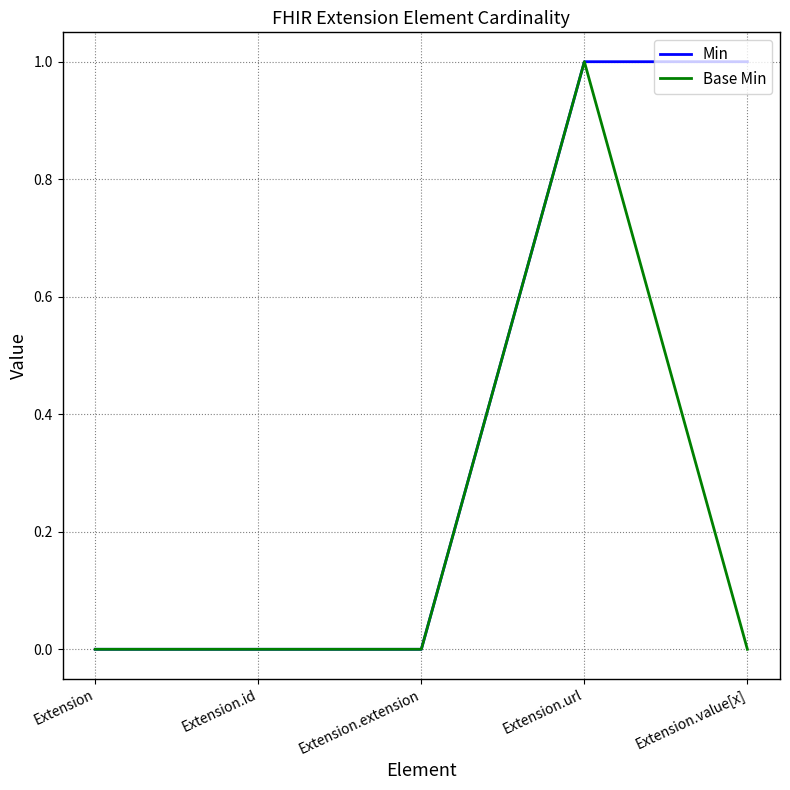

What position from the right is Extension.extension?

3